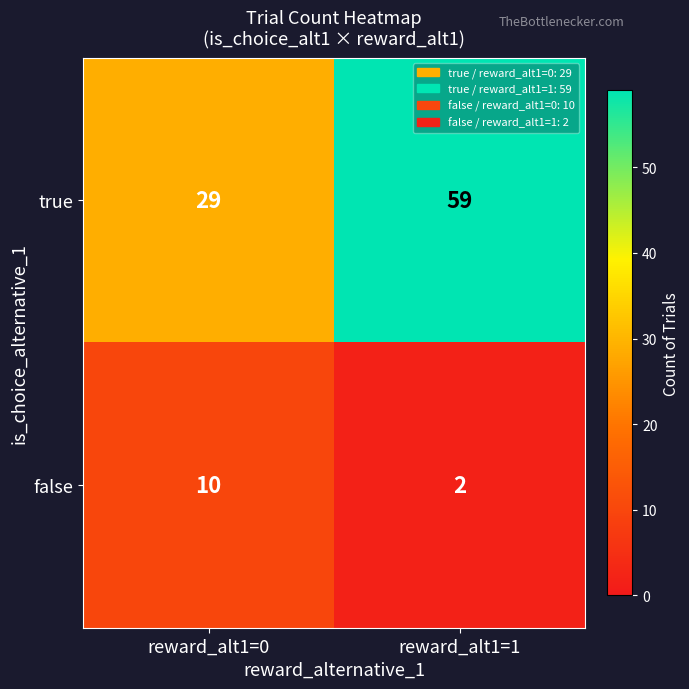

What is the total value across all series at reward_alt1=1?

61